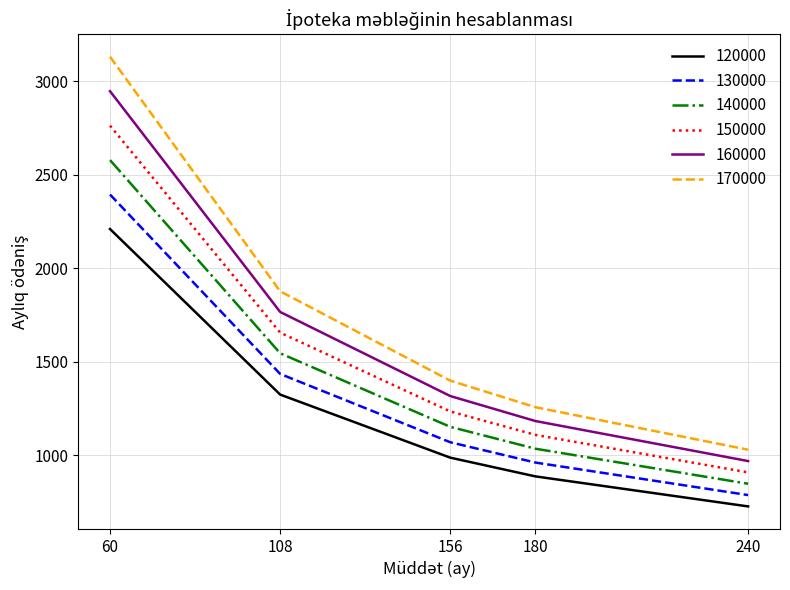

What is the difference between the second highest and second lowest values in the 170000 series?

619.5